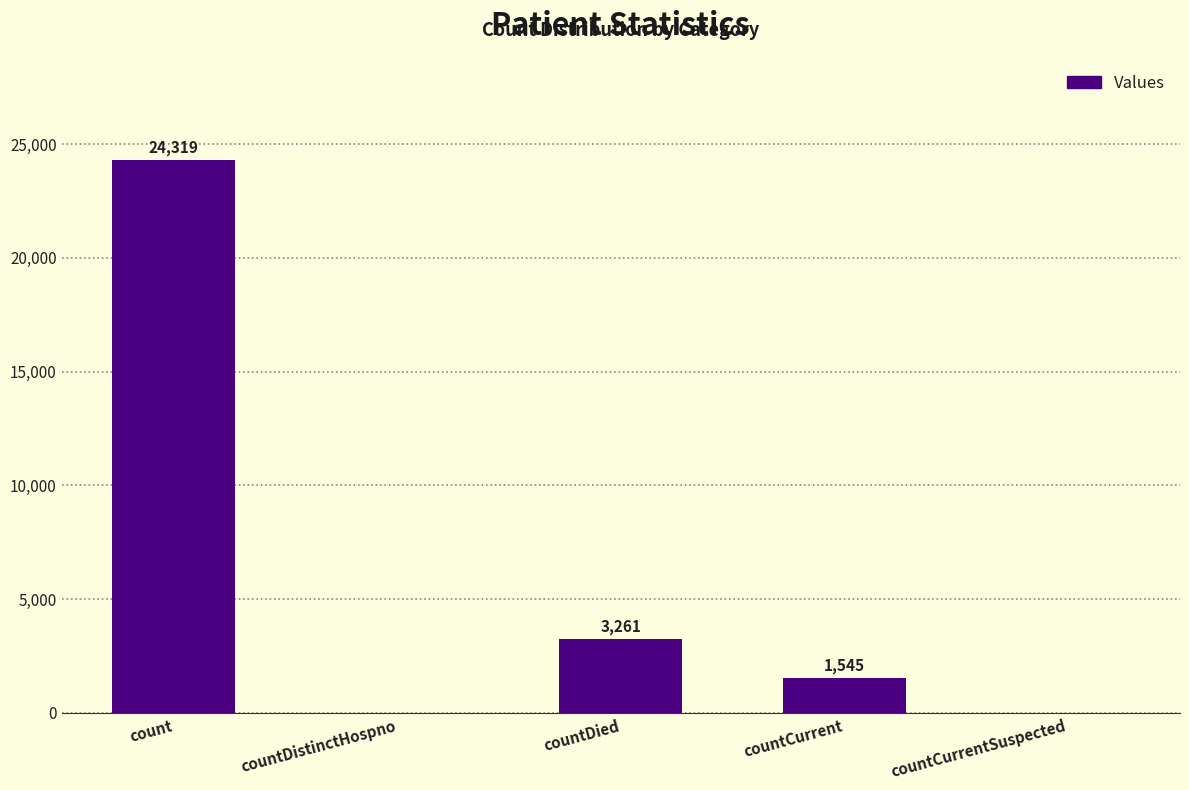

What is the sum of all values?

29125